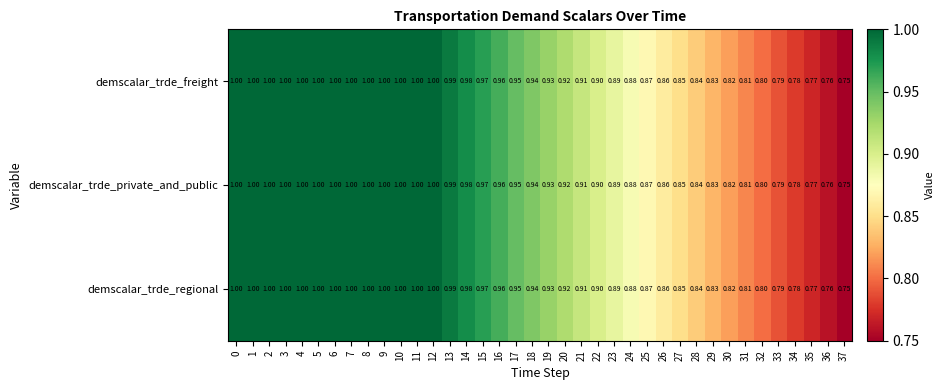

Is the value of demscalar_trde_private_and_public at 34 greater than the value of demscalar_trde_freight at 37?

Yes